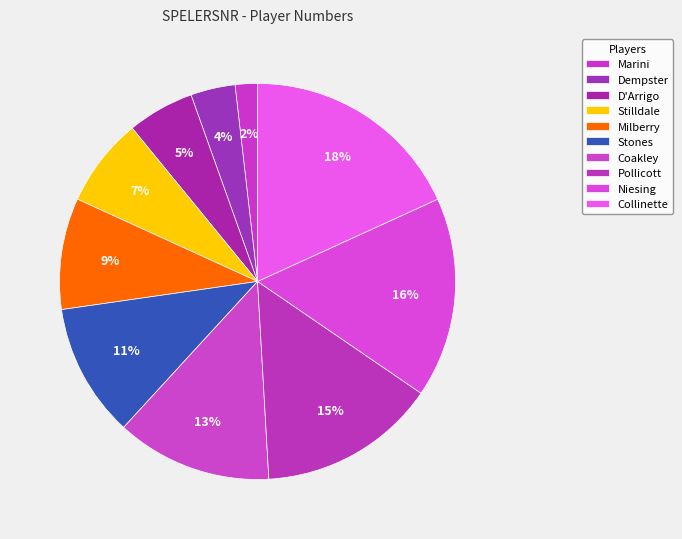

The Collinette slice represents 27% of the pie. True or false?

False